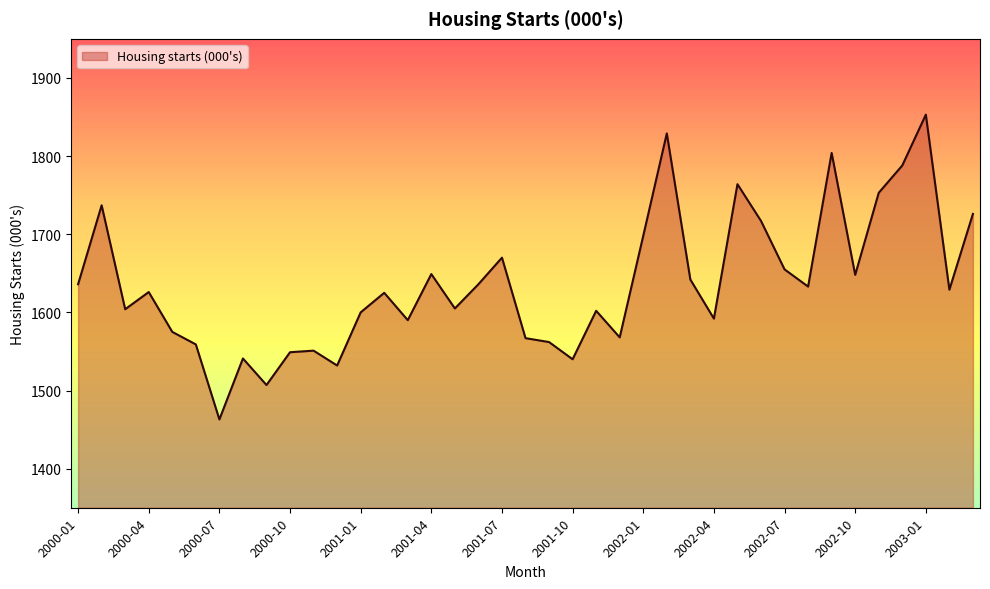

What is the difference between the maximum and minimum values?

390